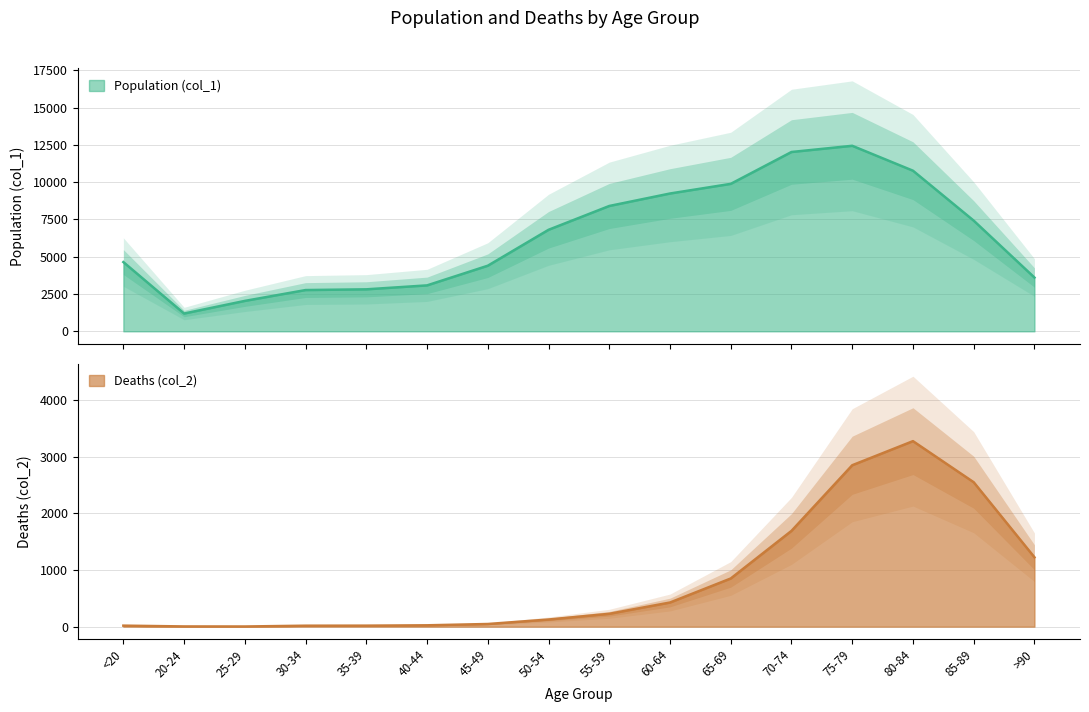

What is the greatest value displayed?

12434